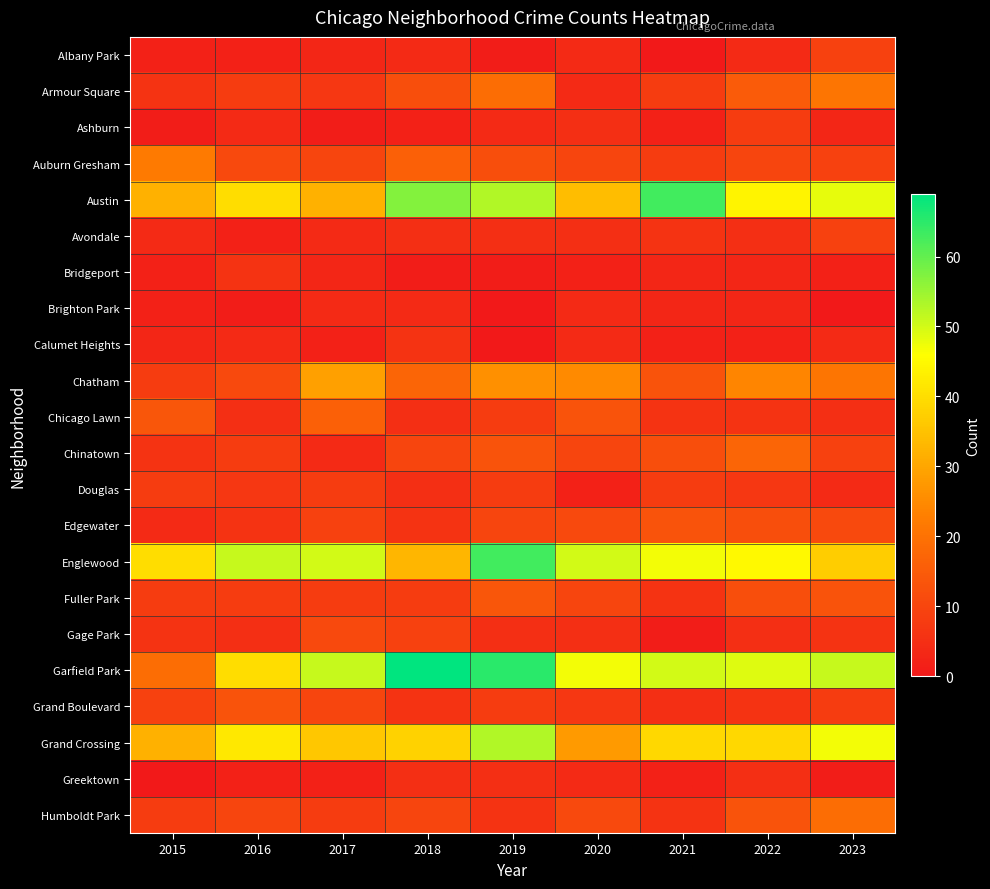

At which category is the sum across all series the highest?

2019